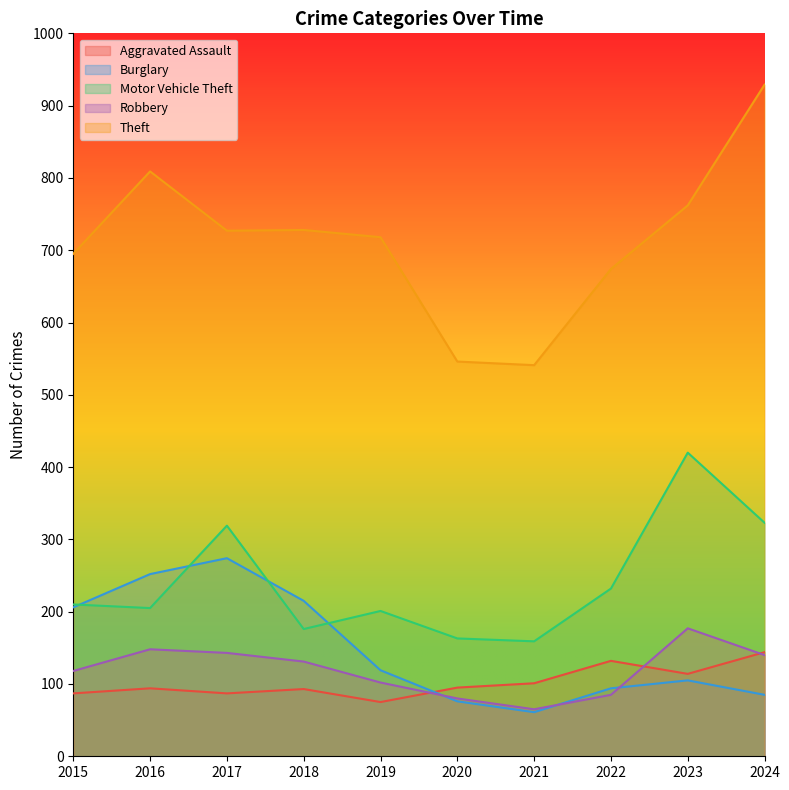

Count the number of data series in this chart.

5